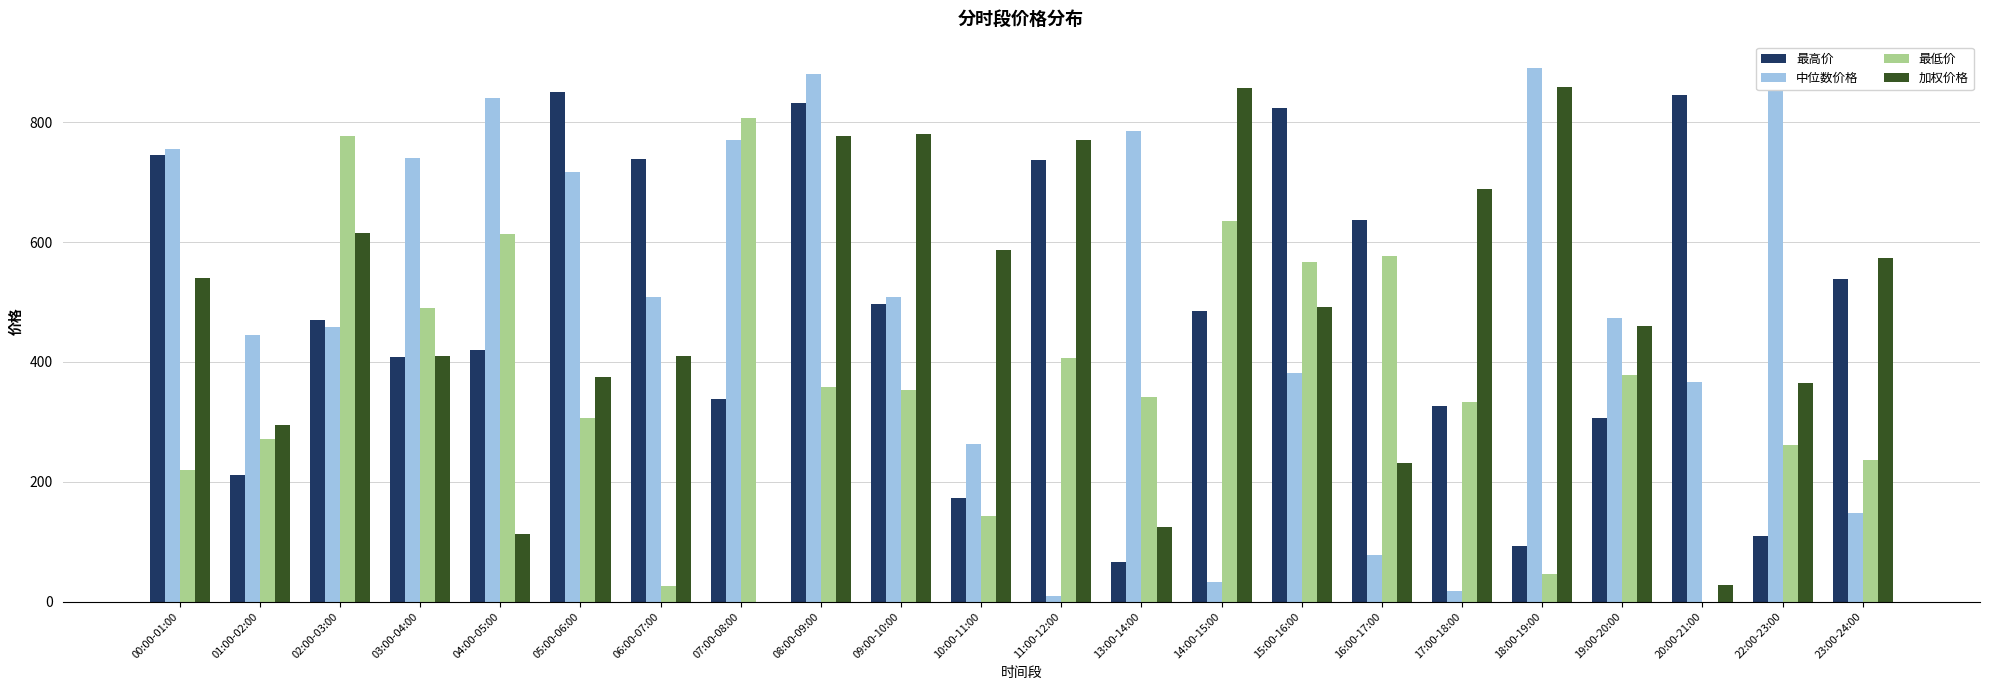

What is the highest value of the 加权价格 series?

859.3